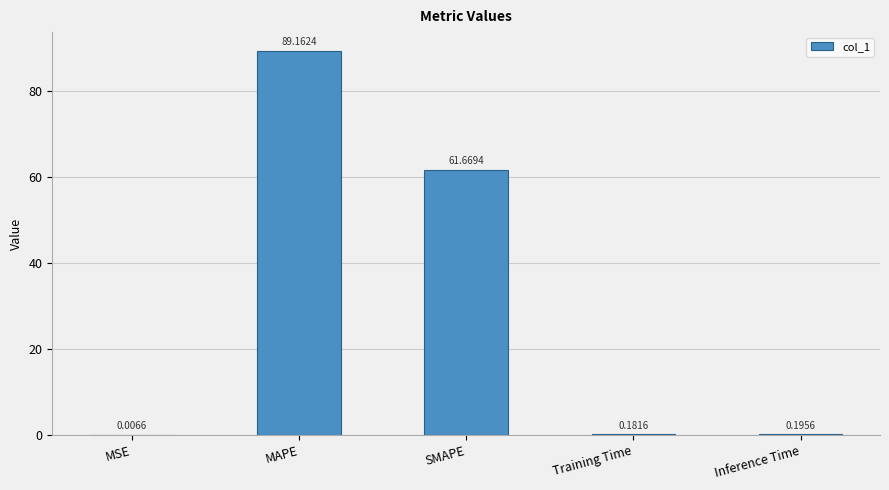

At which label is the value closest to 44?

SMAPE